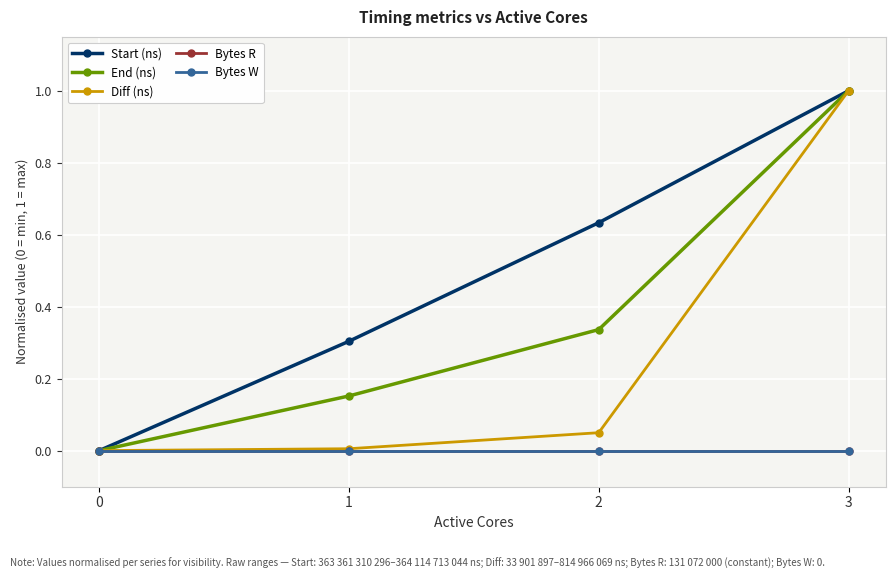

Is this an area chart (filled region under the line)?

No